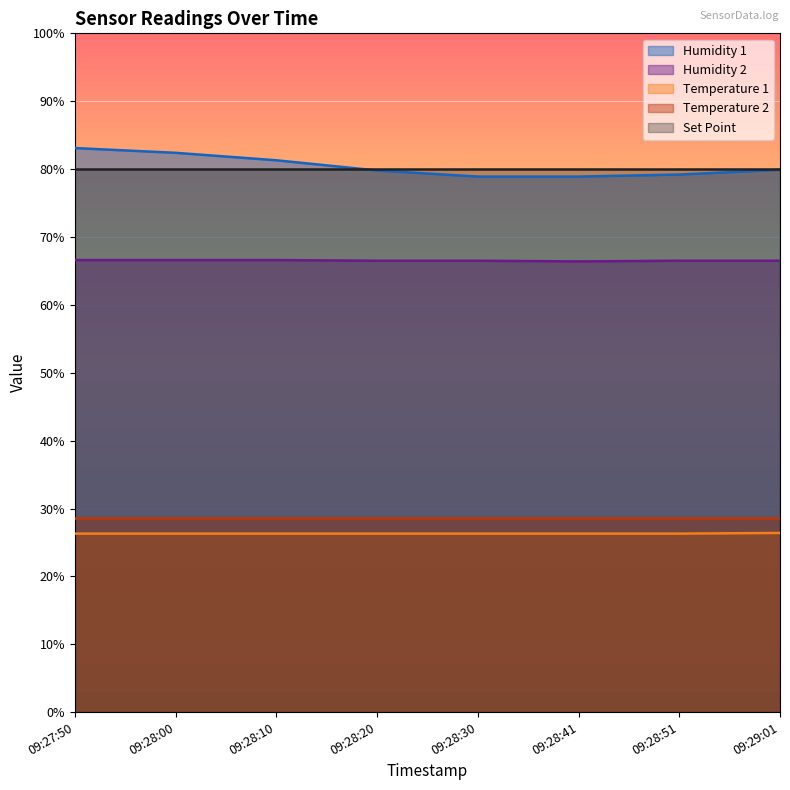

True or false: Humidity 2 and Temperature 1 intersect in this chart.

False